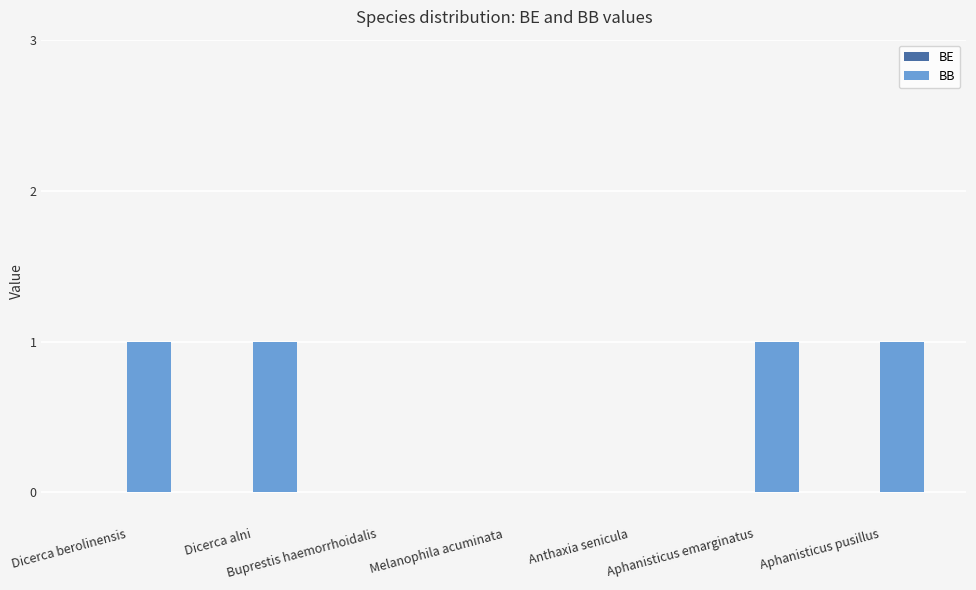

Between Dicerca alni and Anthaxia senicula, which is larger?

Dicerca alni